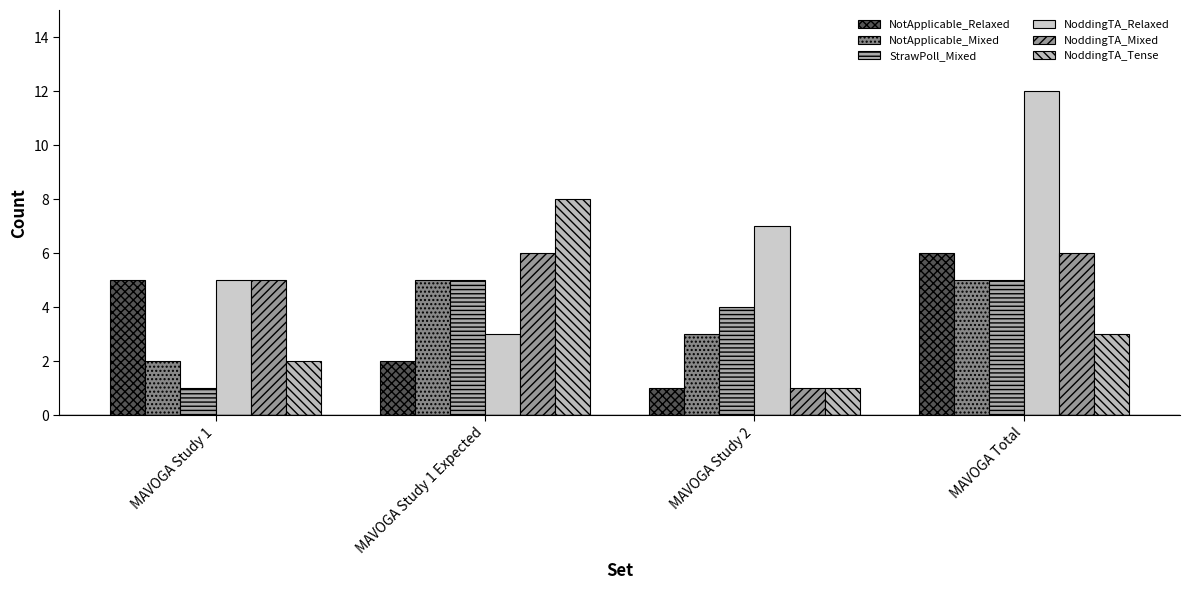

The value of NoddingTA_Tense at MAVOGA Study 2 is 0. True or false?

False